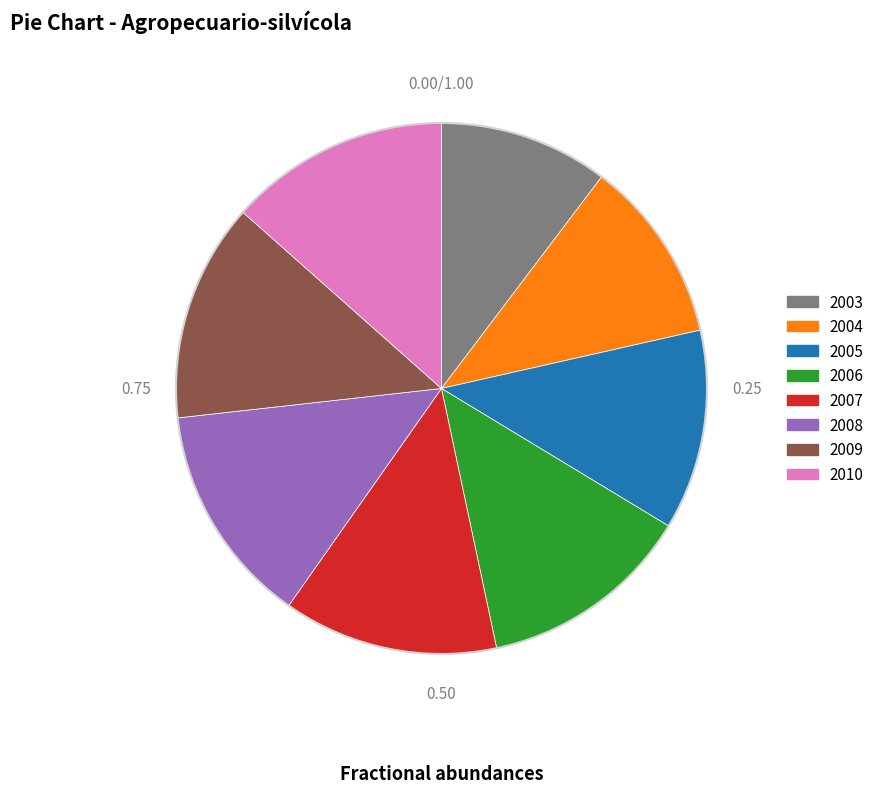

How many slices are in this pie chart?

8